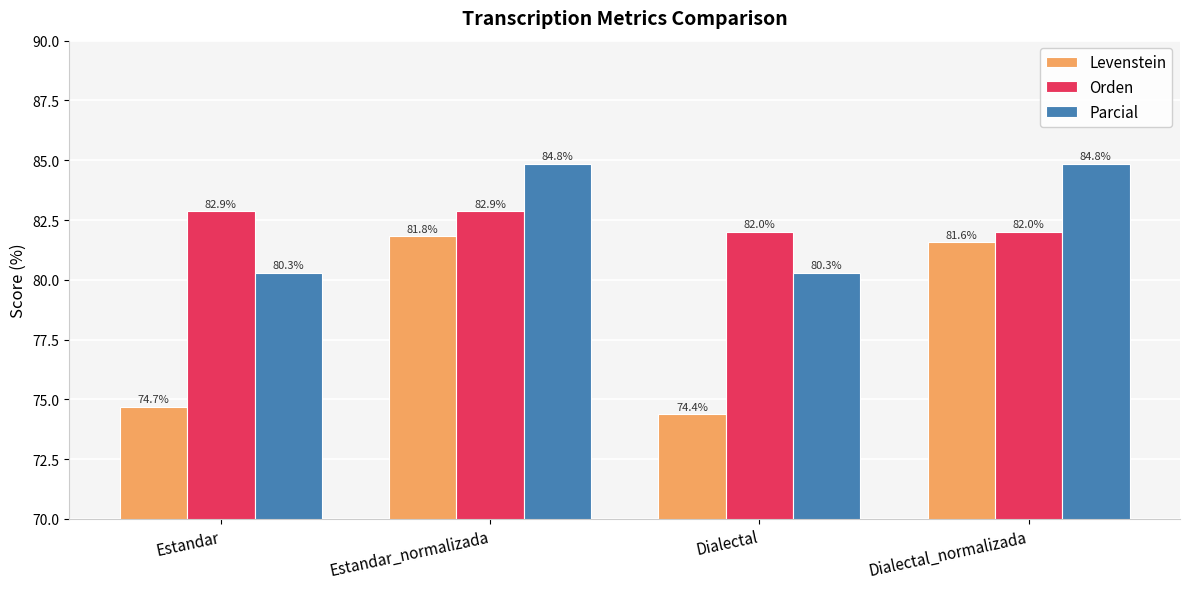

What is the minimum value for Parcial?

80.3